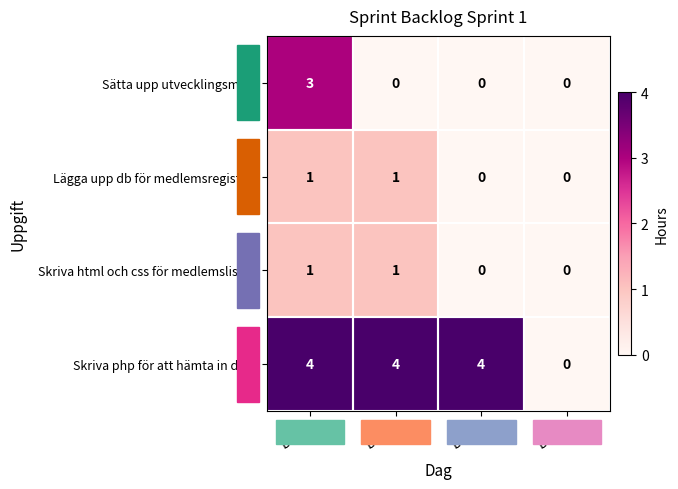

How many distinct data groups are displayed?

4